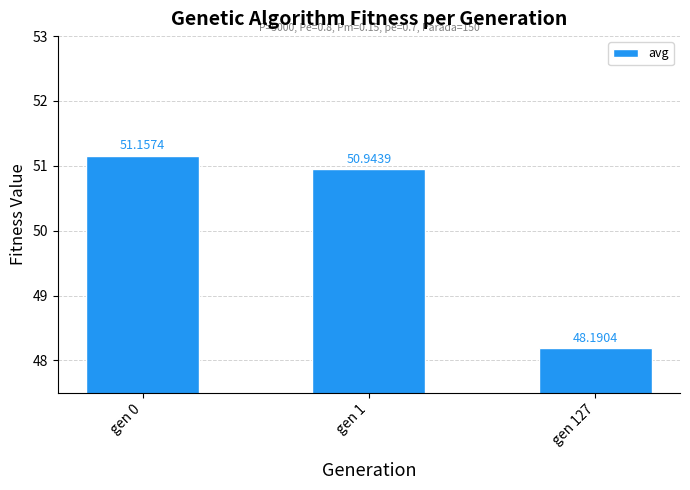

Reading left to right, what are all the values shown in this chart?

51.2	50.9	48.2